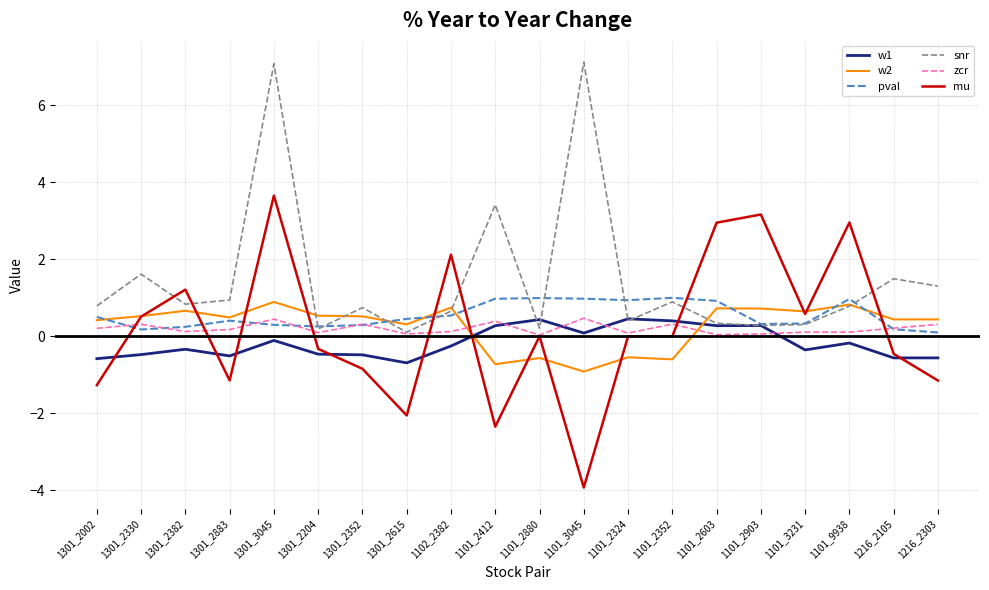

What is the sum of the snr values at 1101_2324 and 1101_2880?

0.6